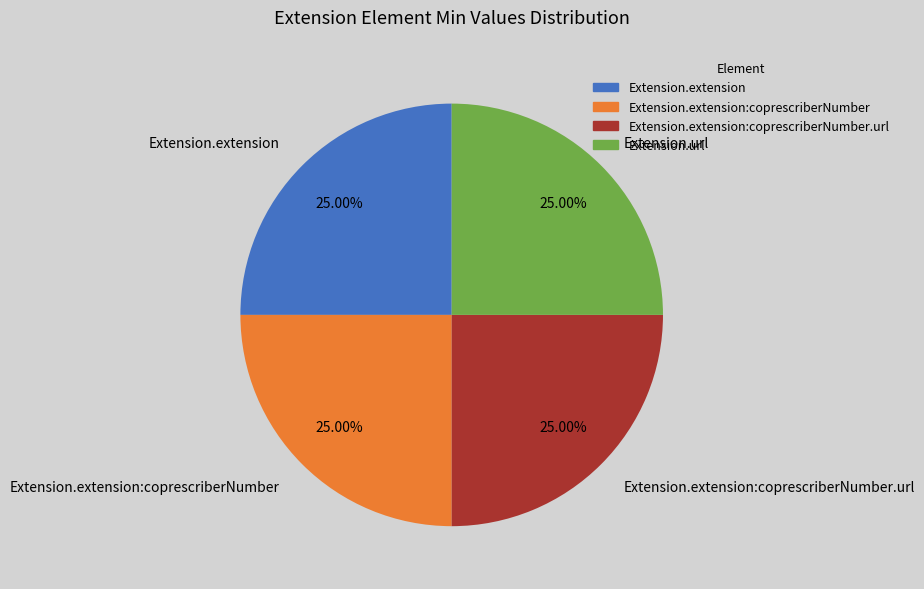

Does any single category account for the majority?

No